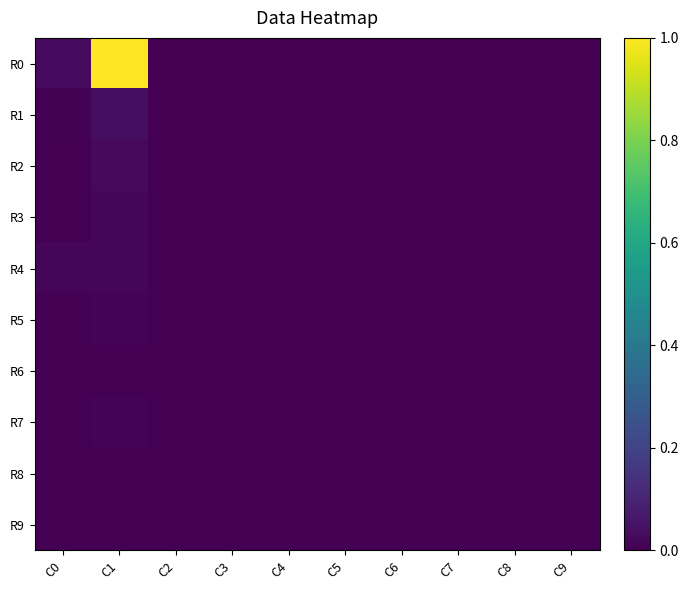

At which category does the chart reach its minimum across all series?

C5